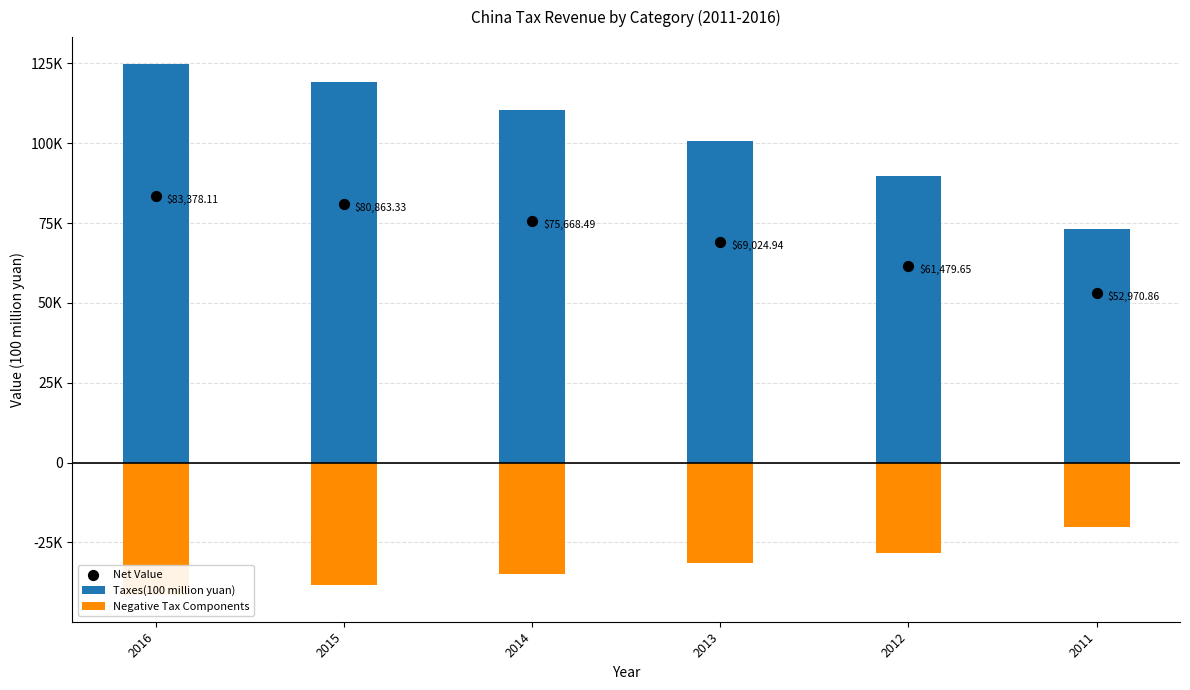

Which series reaches the minimum Y coordinate?

Negative Tax Components